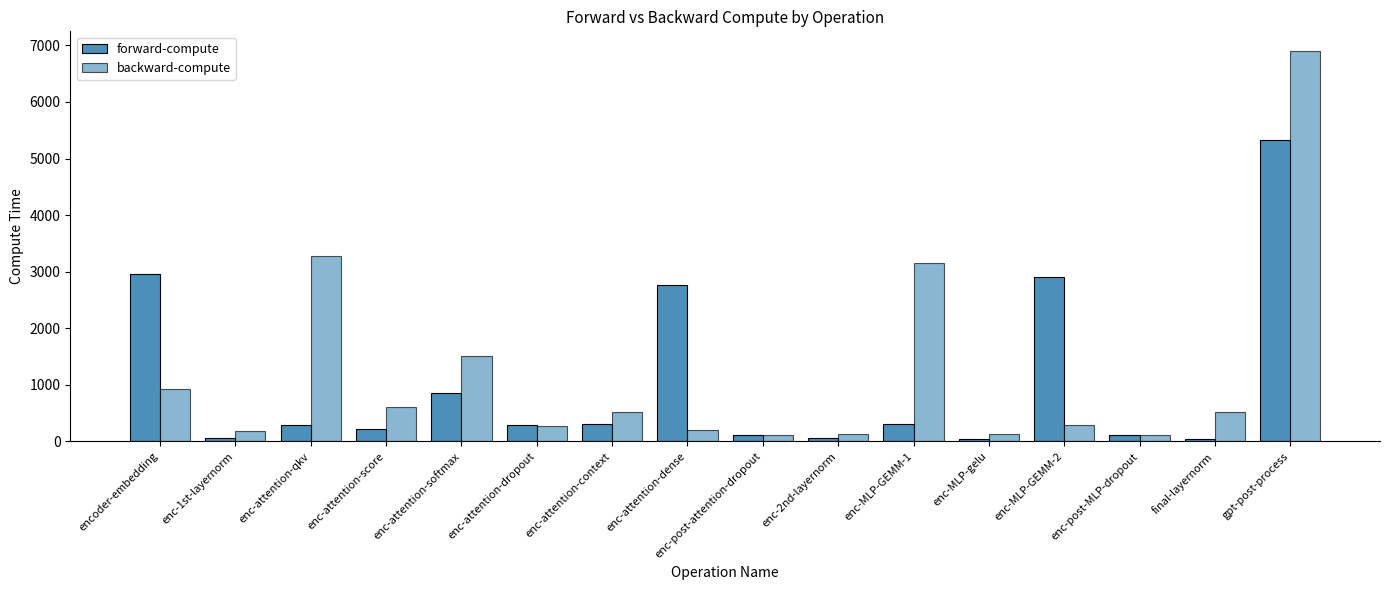

The backward-compute series shows 198.7 at enc-attention-dense. True or false?

True